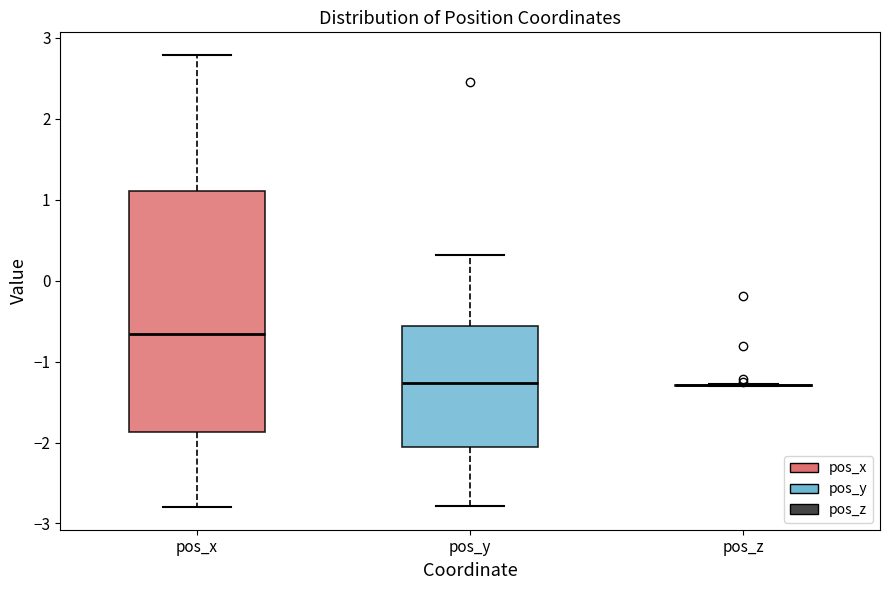

Where does the median line of the box for pos_x sit on the y-axis? The values are not printed on the chart, so give them approximately, as read against the axis.

-0.7